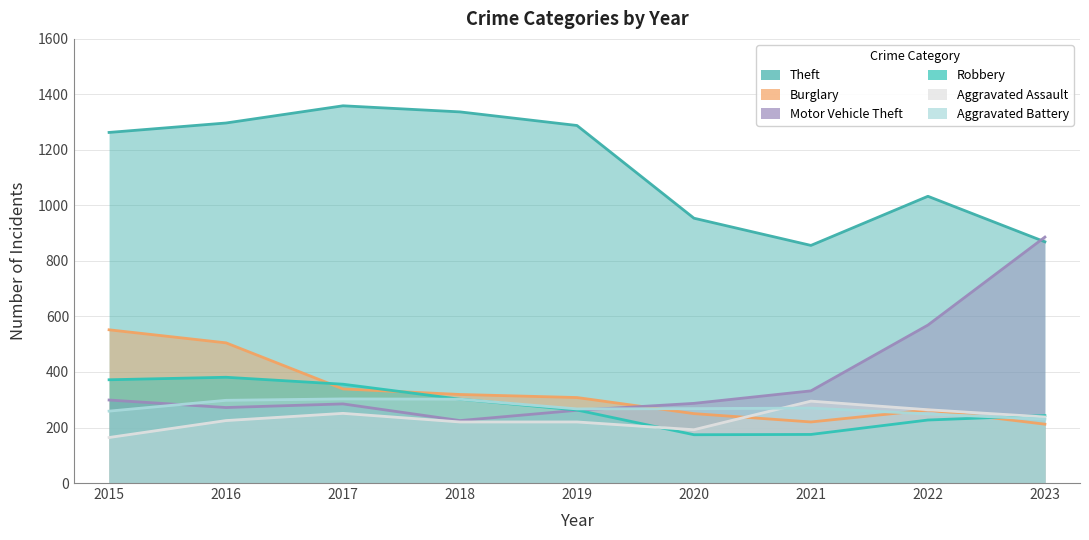

What is the sum of all Theft values?

10256